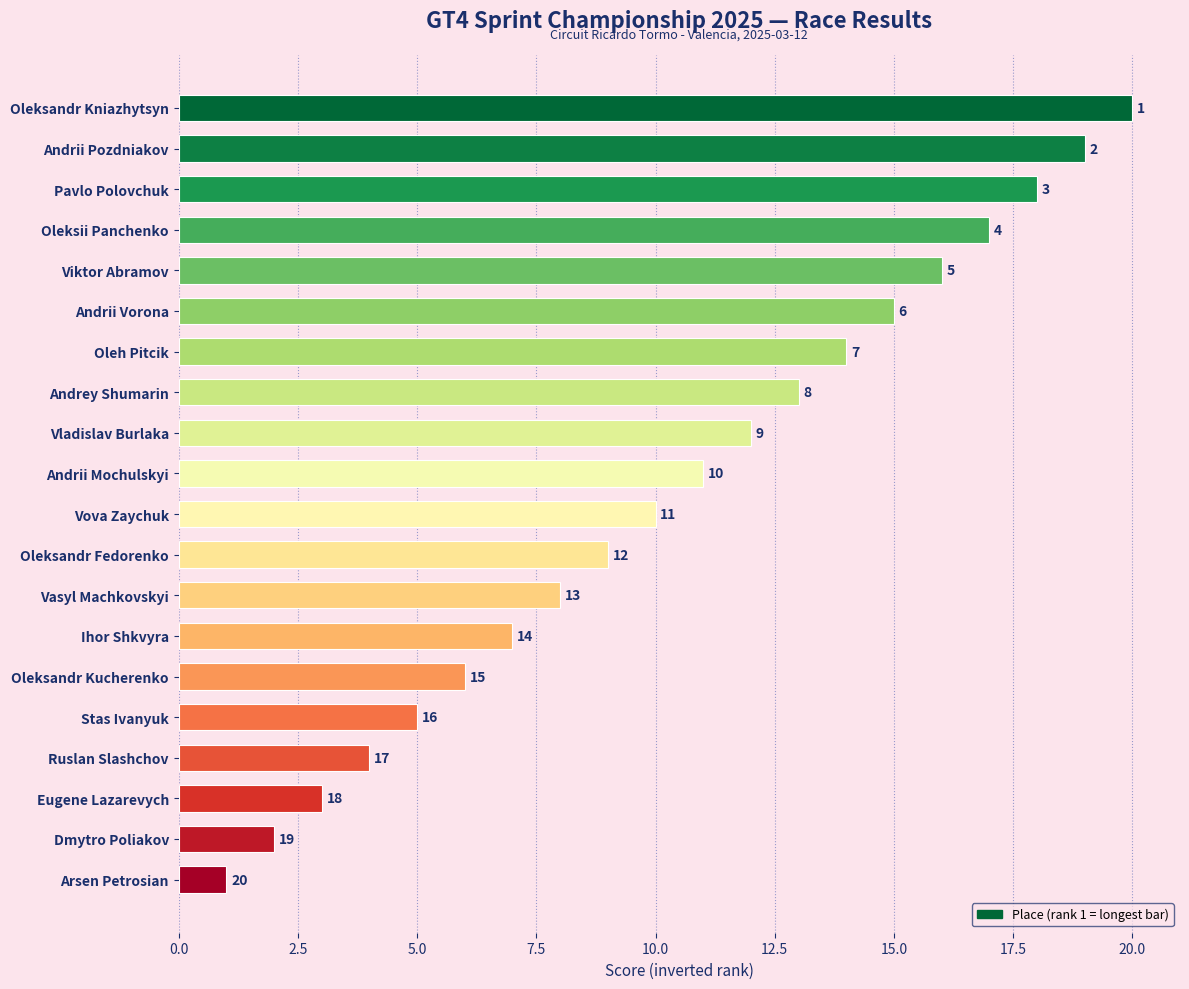

What is the change in value from Oleksii Panchenko to Dmytro Poliakov?

-15